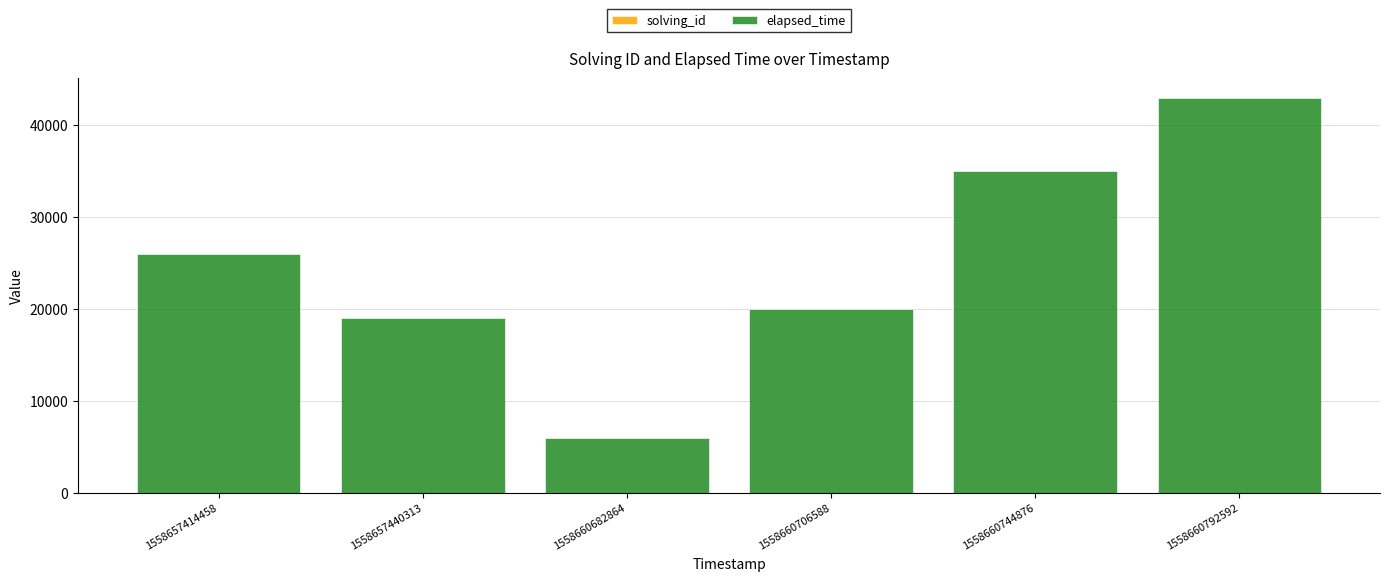

At which category is the sum across all series the highest?

1558660792592